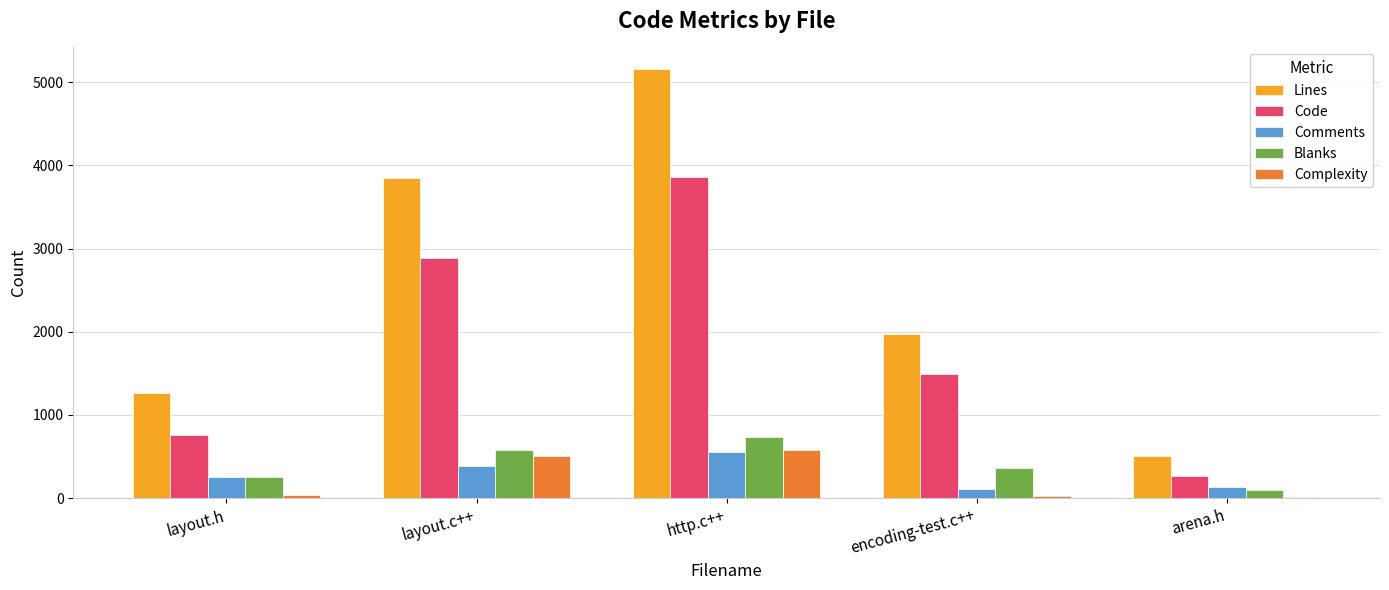

Is the value of Comments at encoding-test.c++ greater than the value of Lines at layout.h?

No